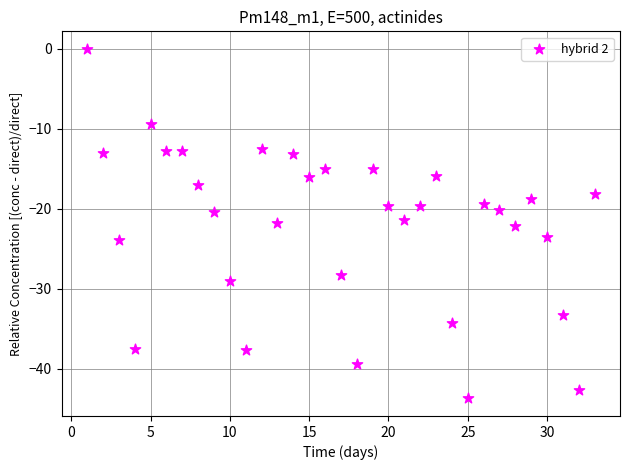

What is the range of Y values (max minus min)?

43.7